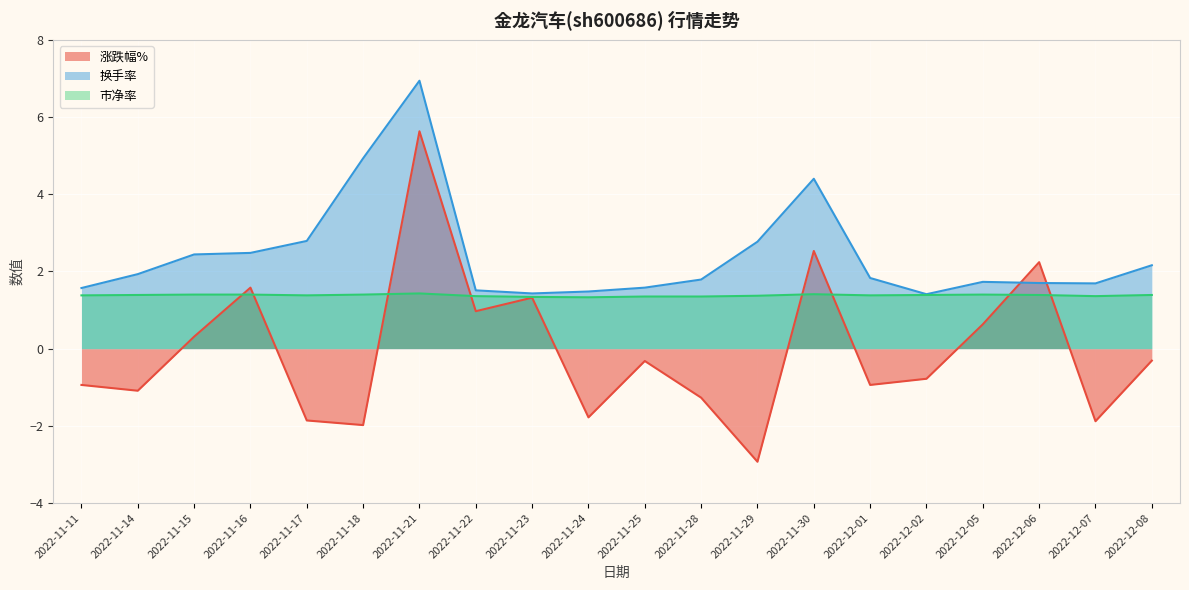

List the series in order of their overall mean, highest first.

换手率, 市净率, 涨跌幅%